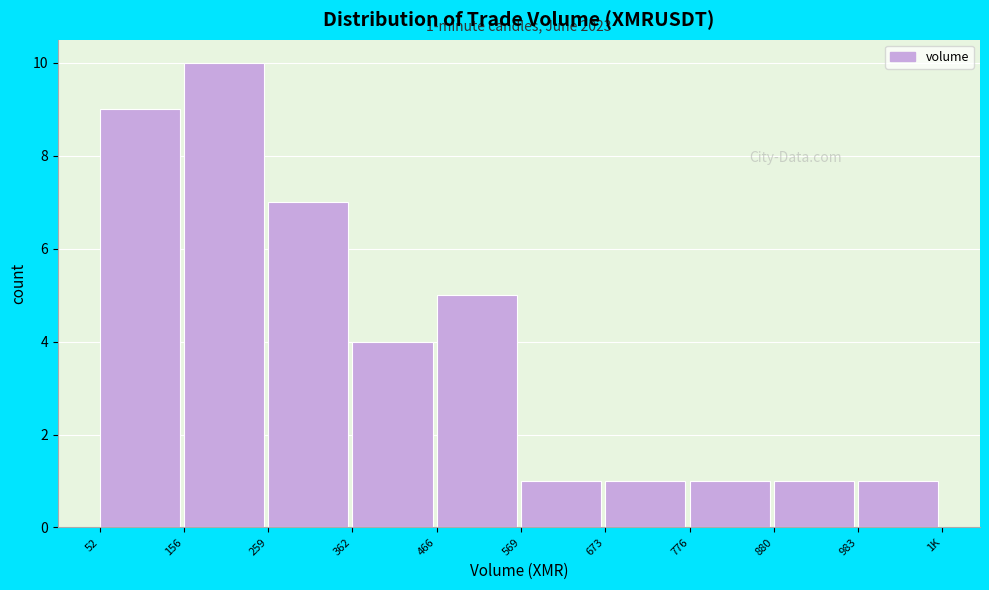

Reading right to left, what are all the values shown in this chart?

983=1	880=1	776=1	673=1	569=1	466=5	362=4	259=7	156=10	52=9